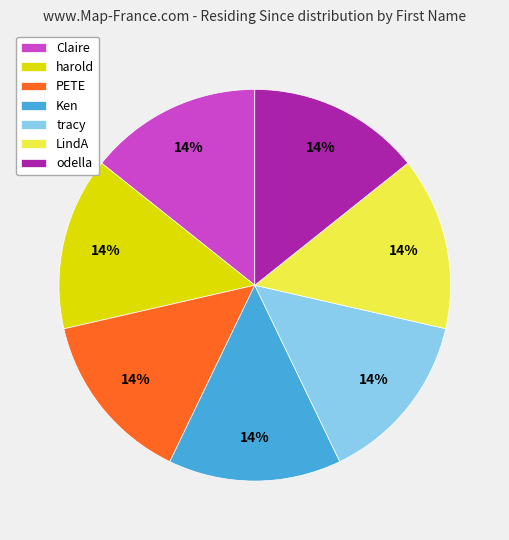

Does PETE represent more than half of the total?

No